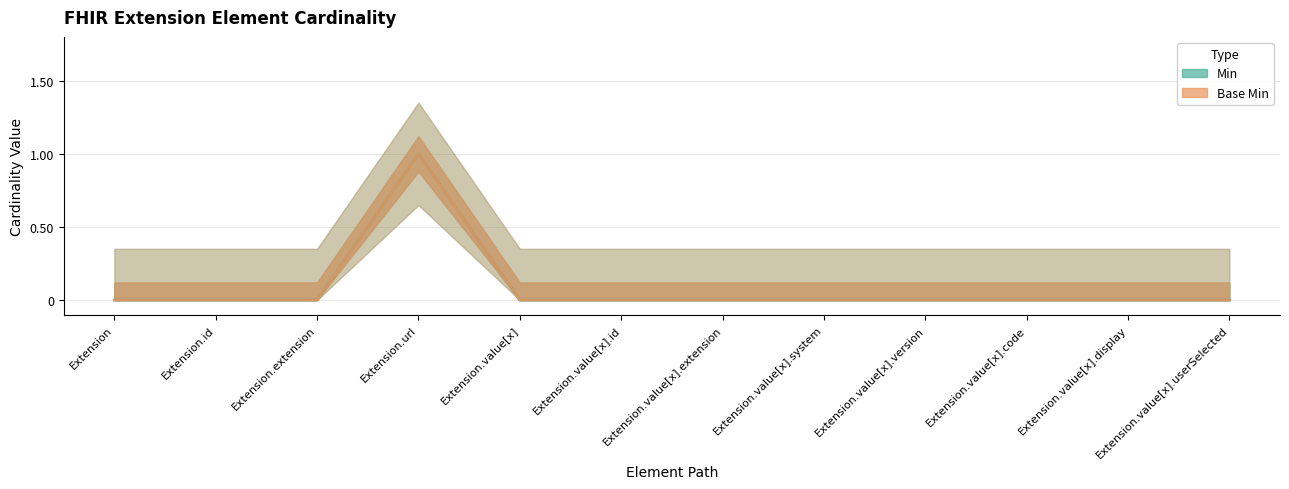

True or false: Min has a value of 0 at Extension.extension.

True